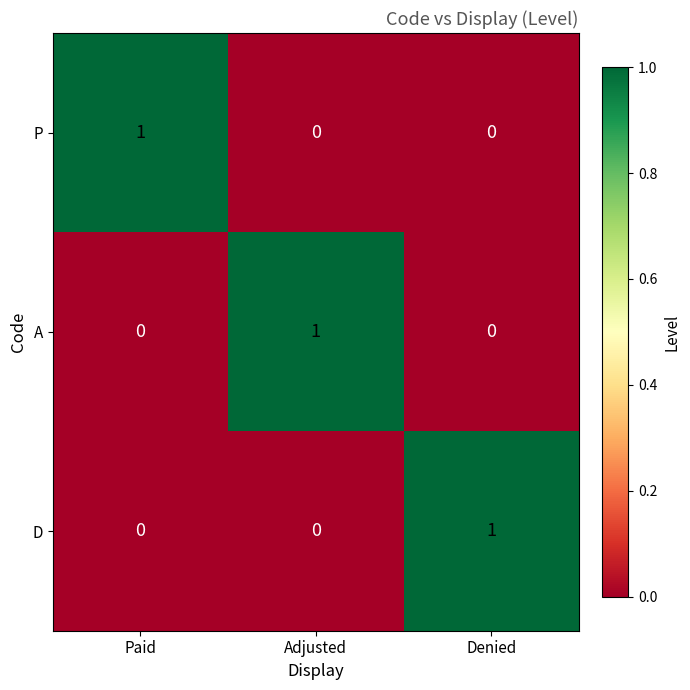

Reading right to left, list all the values displayed in this chart.

P: Denied=0	Adjusted=0	Paid=1
A: Denied=0	Adjusted=1	Paid=0
D: Denied=1	Adjusted=0	Paid=0